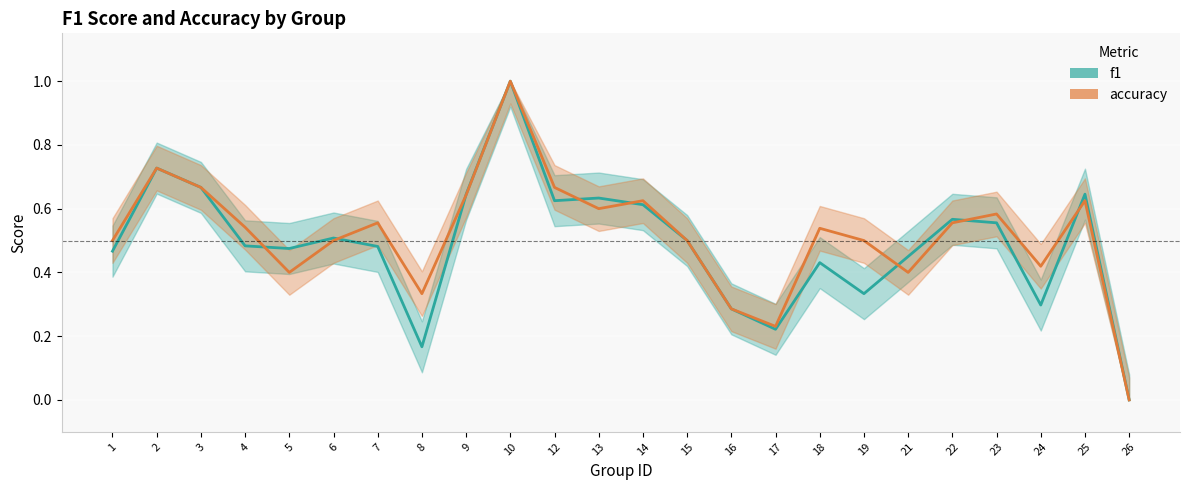

Which series ends up on top after the final intersection of f1 and accuracy?

f1